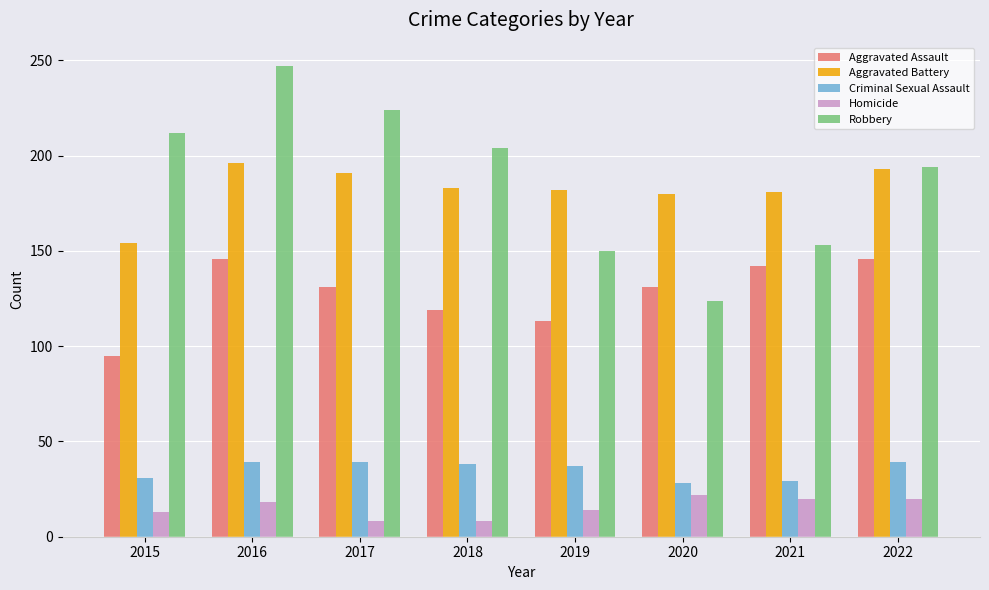

At 2019, list the series in order from largest to smallest.

Aggravated Battery, Robbery, Aggravated Assault, Criminal Sexual Assault, Homicide